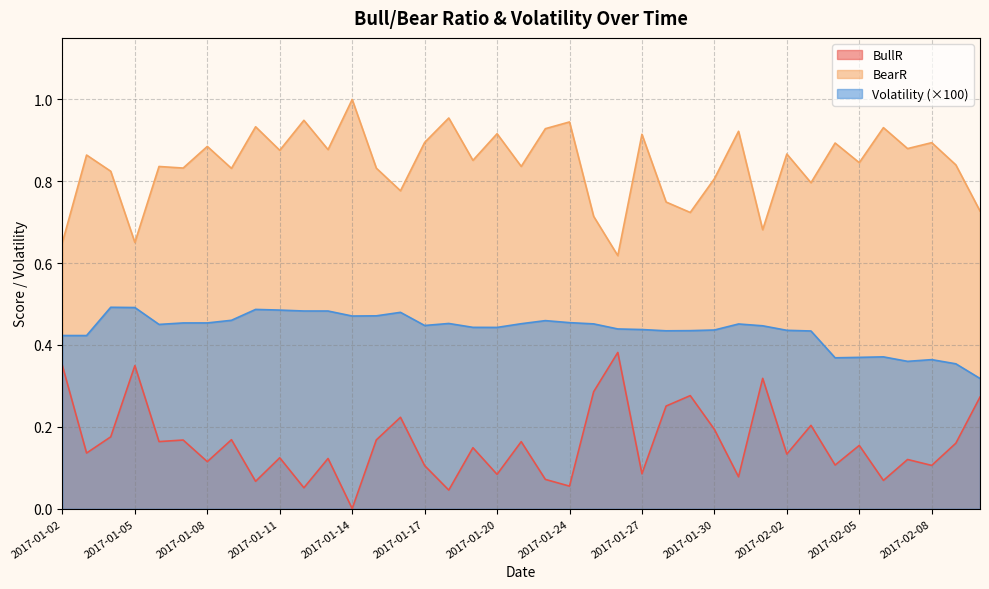

Where is the first local minimum for BearR?

2017-01-05